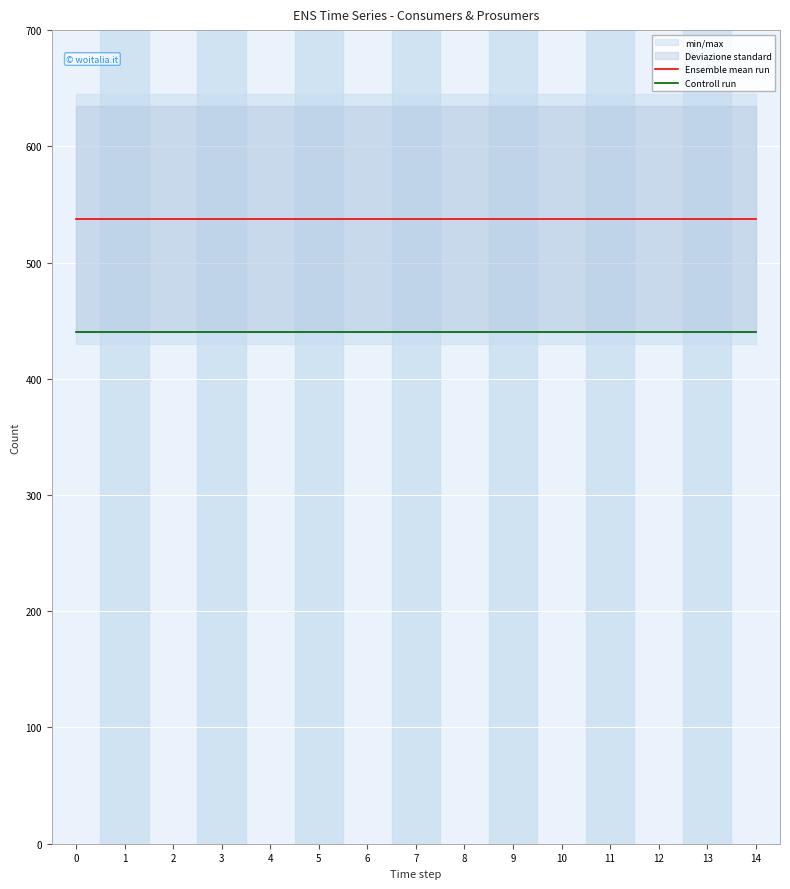

True or false: Controll run and Ensemble mean run cross at least once.

False